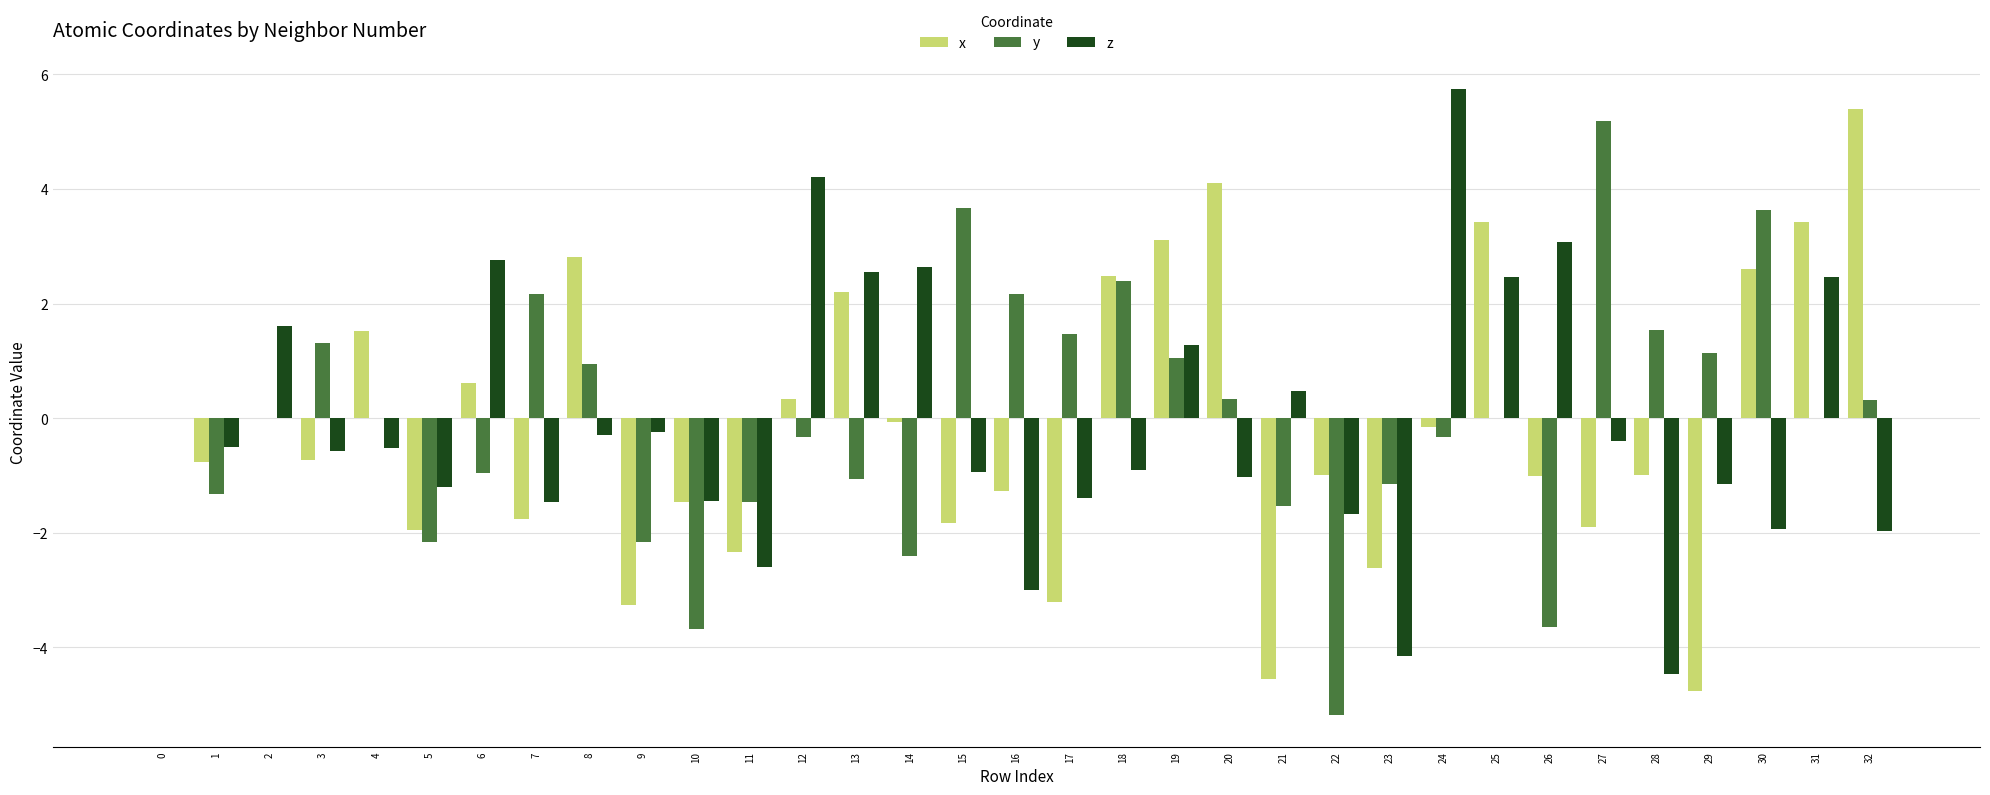

What are all the series names shown in the legend?

x, y, z